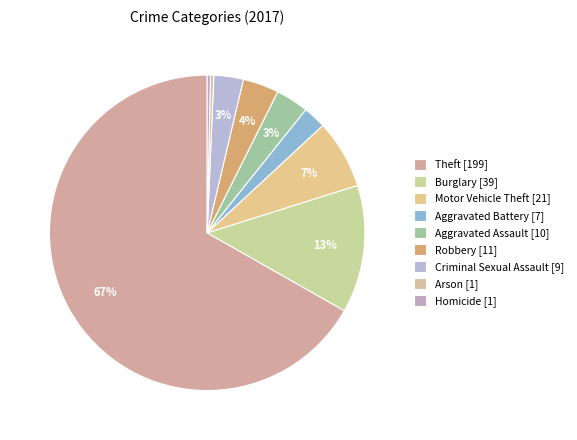

Which category accounts for the majority?

Theft